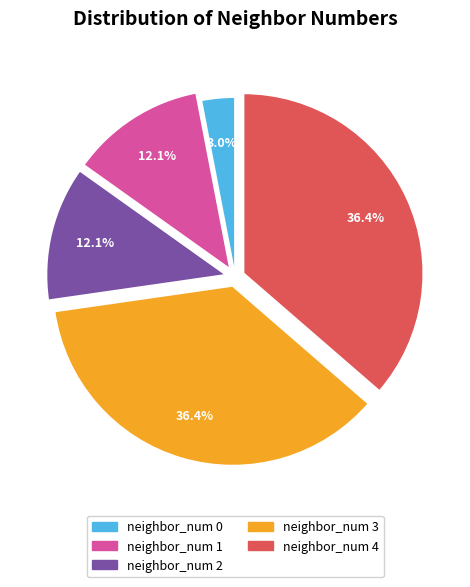

What is the total percentage of neighbor_num 2 and neighbor_num 4?

48.5%